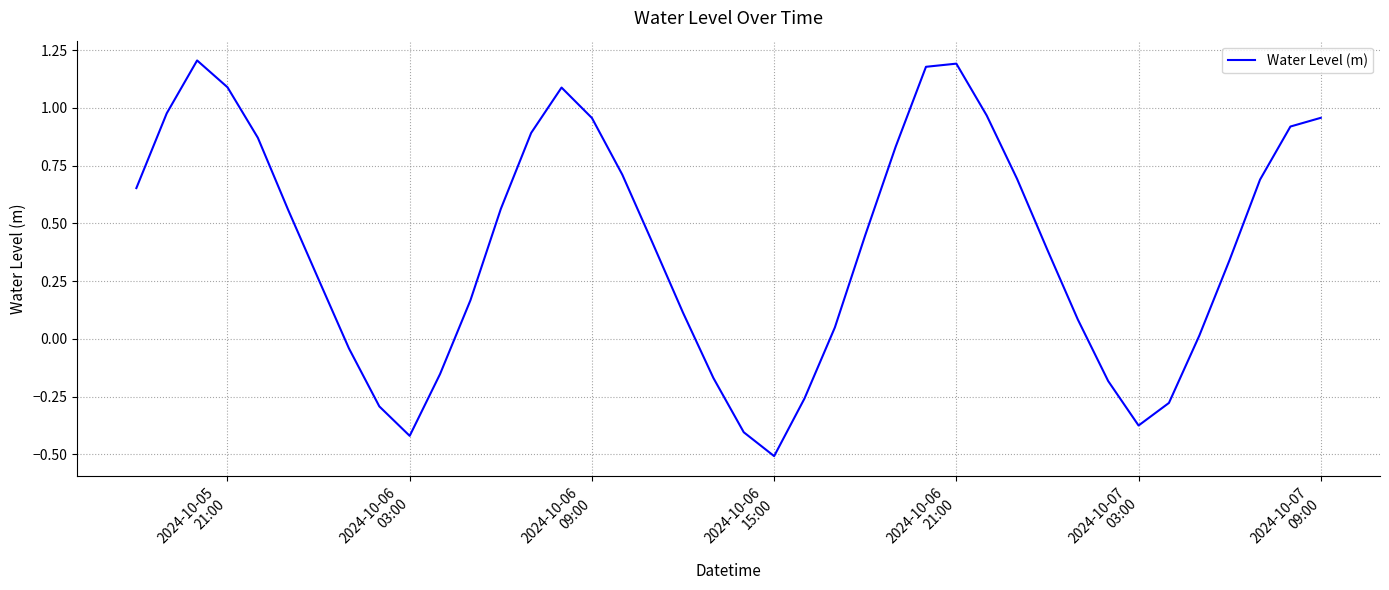

What is the minimum value shown in the chart?

-0.5